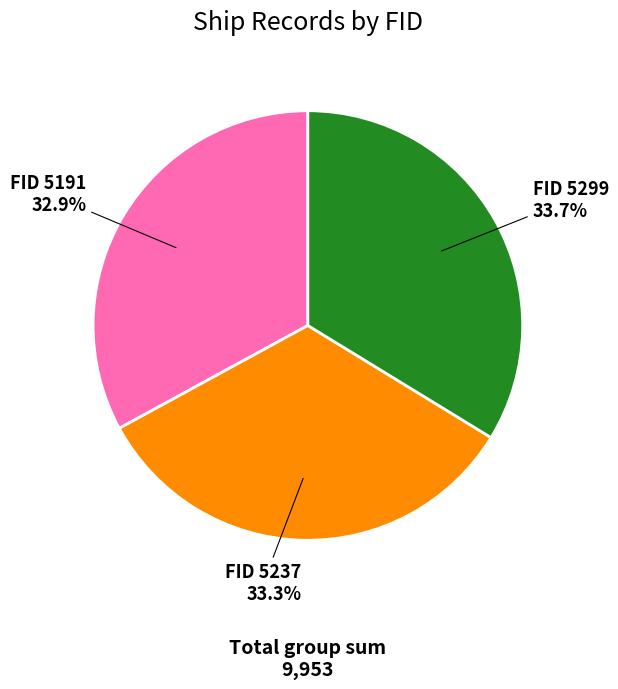

Is there a majority slice in this chart?

No